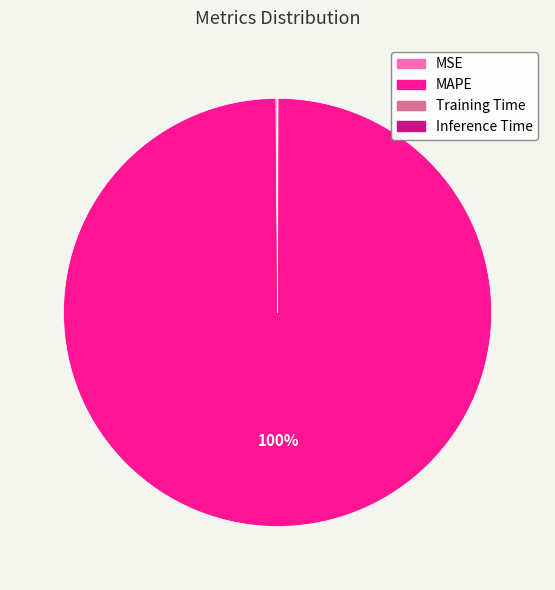

To the nearest percent, what is the difference between the largest and smallest slice percentages?

100%